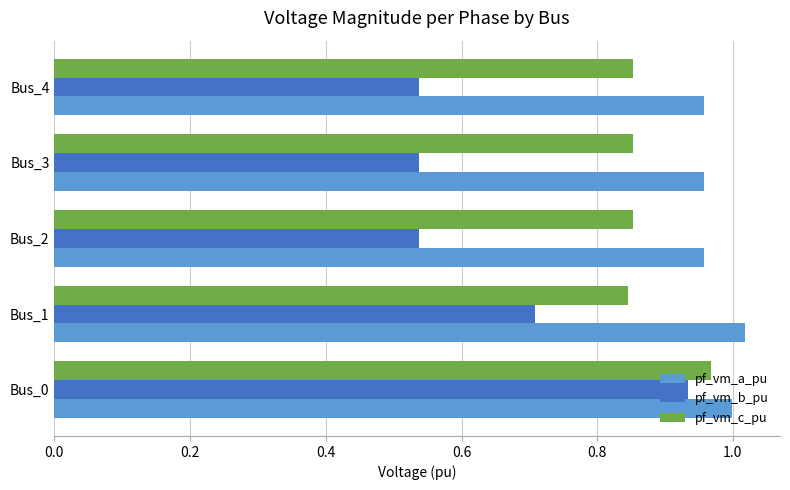

Which series has the widest spread of values?

pf_vm_b_pu